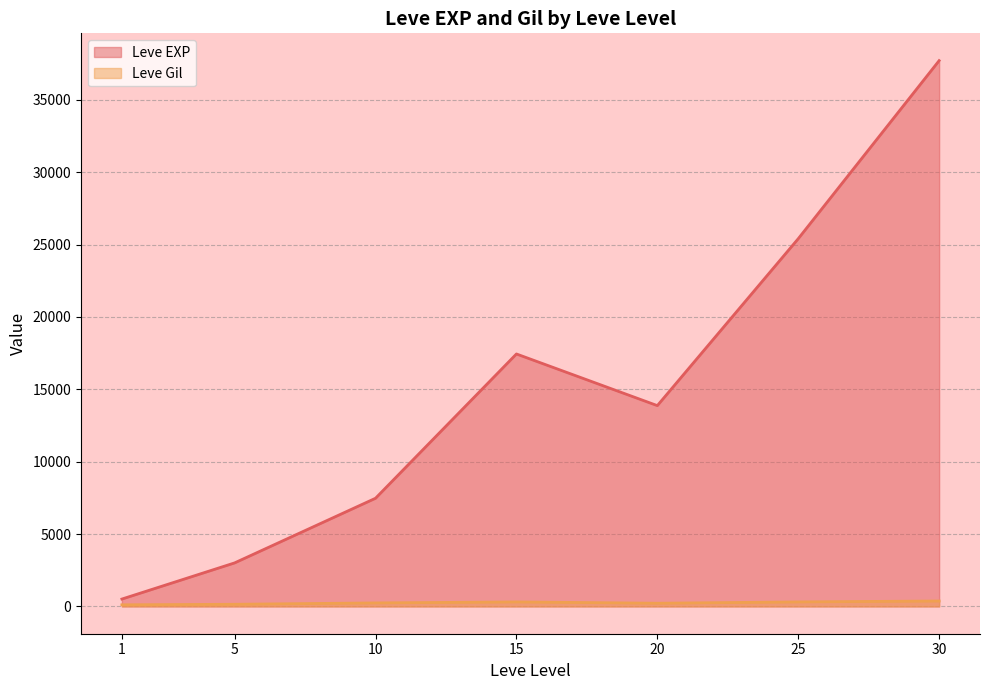

What is the value of the Leve Gil (line) point at the 2nd from the left?

149.3